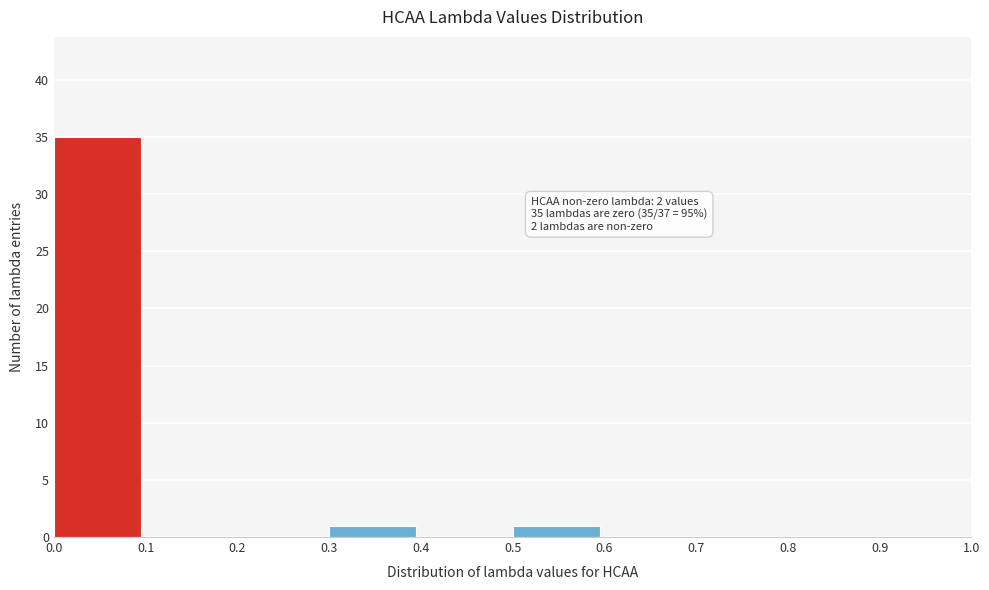

Which range on the x-axis has the tallest bar?

0.0 to 0.1